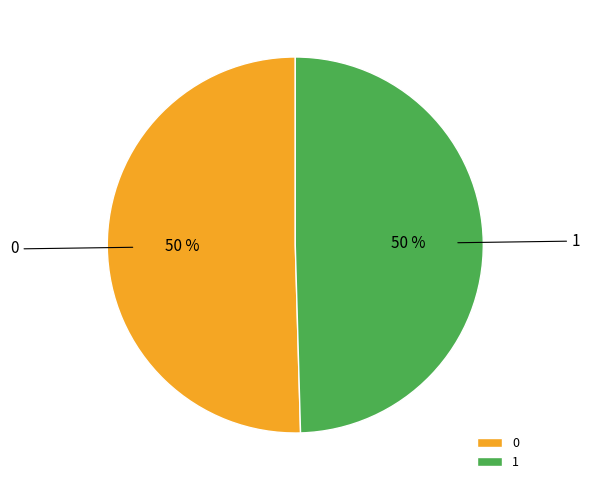

How many segments does this pie chart have?

2